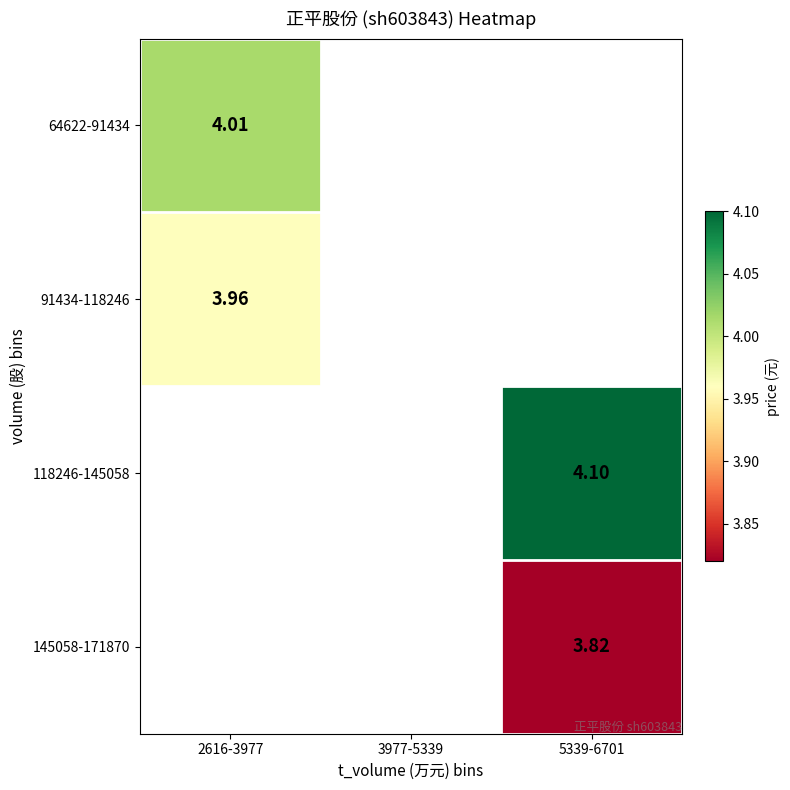

The 64622-91434 series shows 4.0 at 2616-3977. True or false?

True